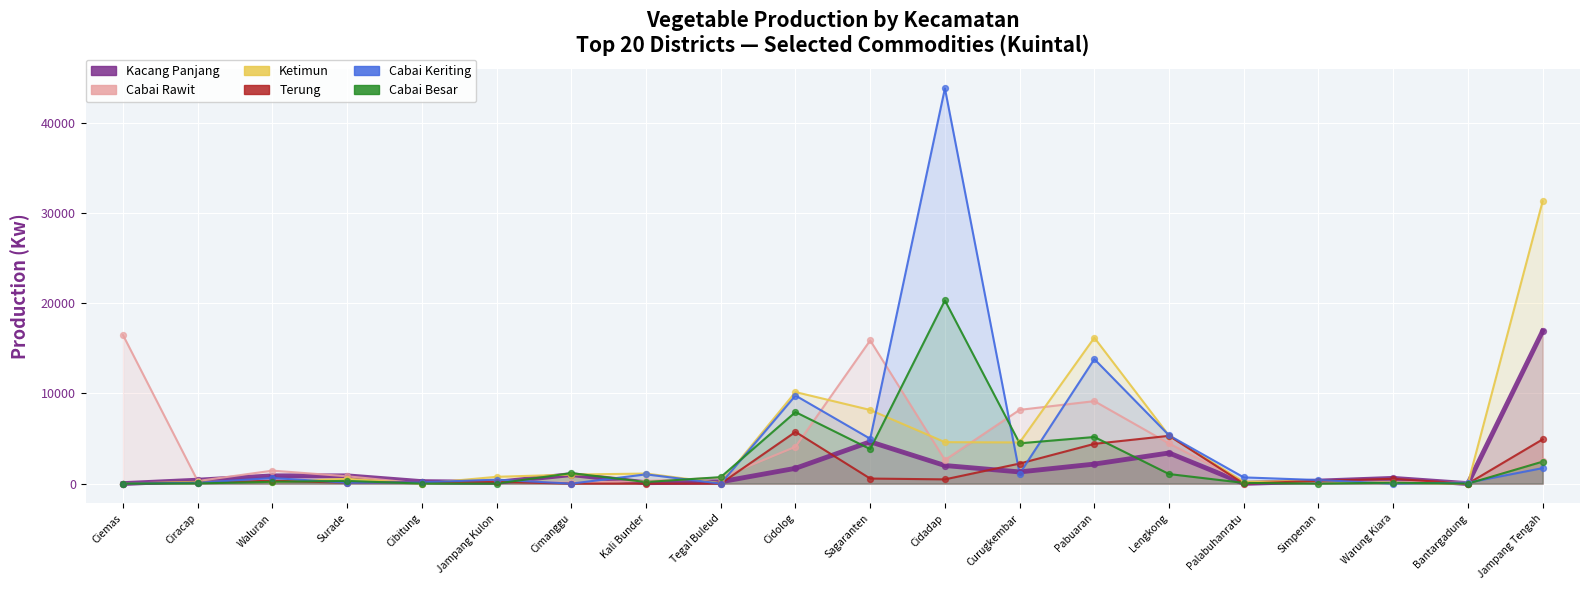

At how many categories does at least one series exceed 4040?

8